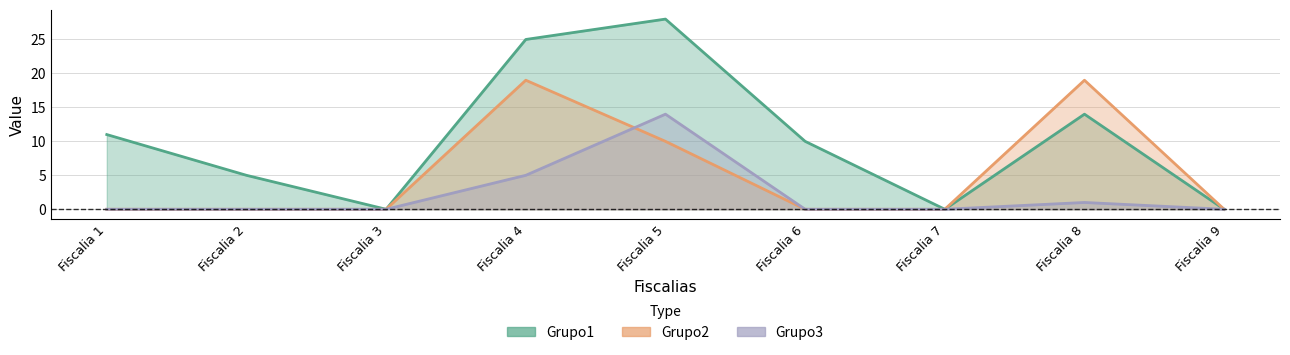

Reading right to left, extract all data points from this chart.

Grupo1: Fiscalia 9=0	Fiscalia 8=14	Fiscalia 7=0	Fiscalia 6=10	Fiscalia 5=28	Fiscalia 4=25	Fiscalia 3=0	Fiscalia 2=5	Fiscalia 1=11
Grupo2: Fiscalia 9=0	Fiscalia 8=19	Fiscalia 7=0	Fiscalia 6=0	Fiscalia 5=10	Fiscalia 4=19	Fiscalia 3=0	Fiscalia 2=0	Fiscalia 1=0
Grupo3: Fiscalia 9=0	Fiscalia 8=1	Fiscalia 7=0	Fiscalia 6=0	Fiscalia 5=14	Fiscalia 4=5	Fiscalia 3=0	Fiscalia 2=0	Fiscalia 1=0